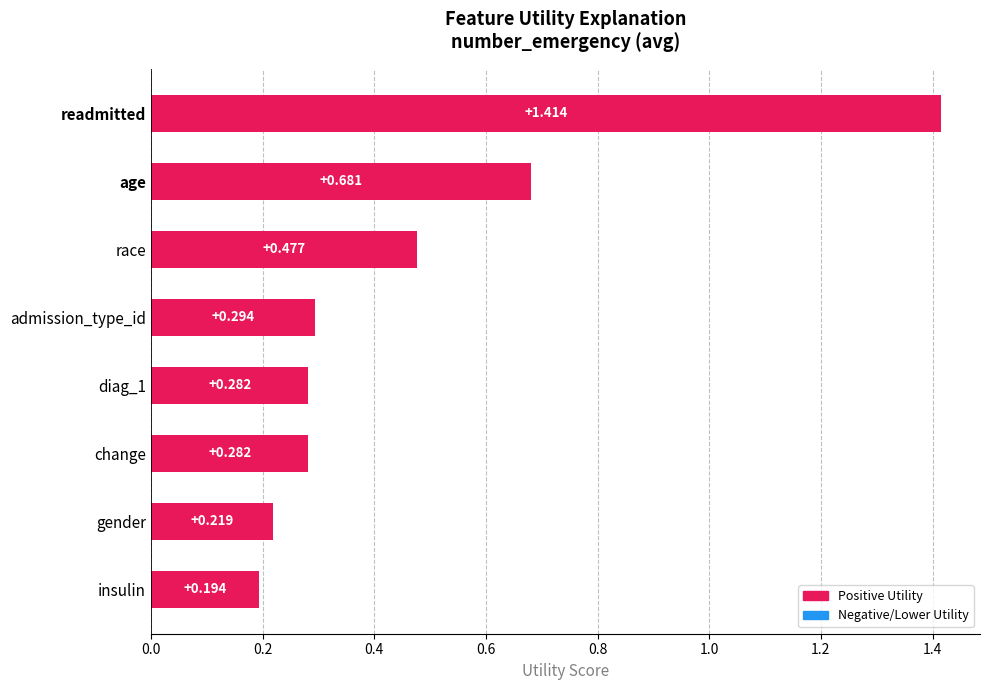

Which category has the lowest value across all series?

insulin